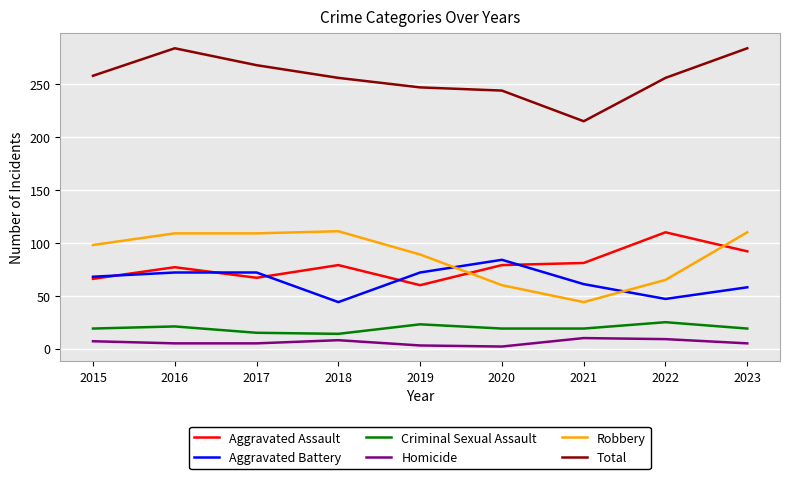

The value of Robbery at 2019 is 89. True or false?

True